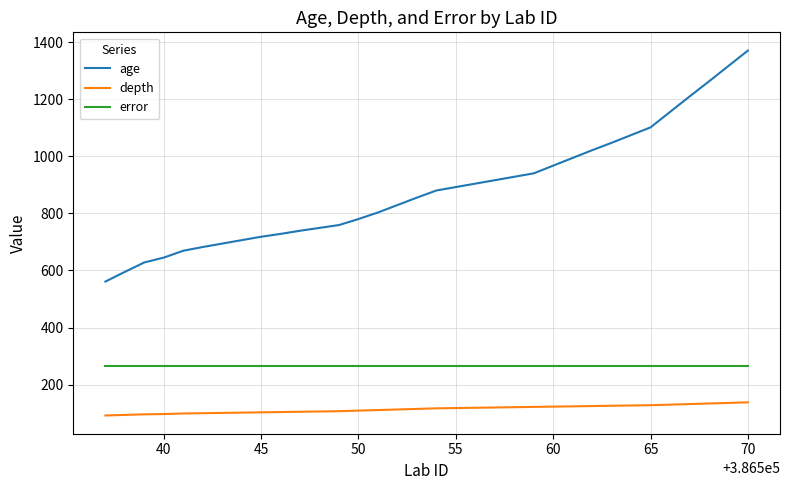

True or false: age and error cross at least once.

False